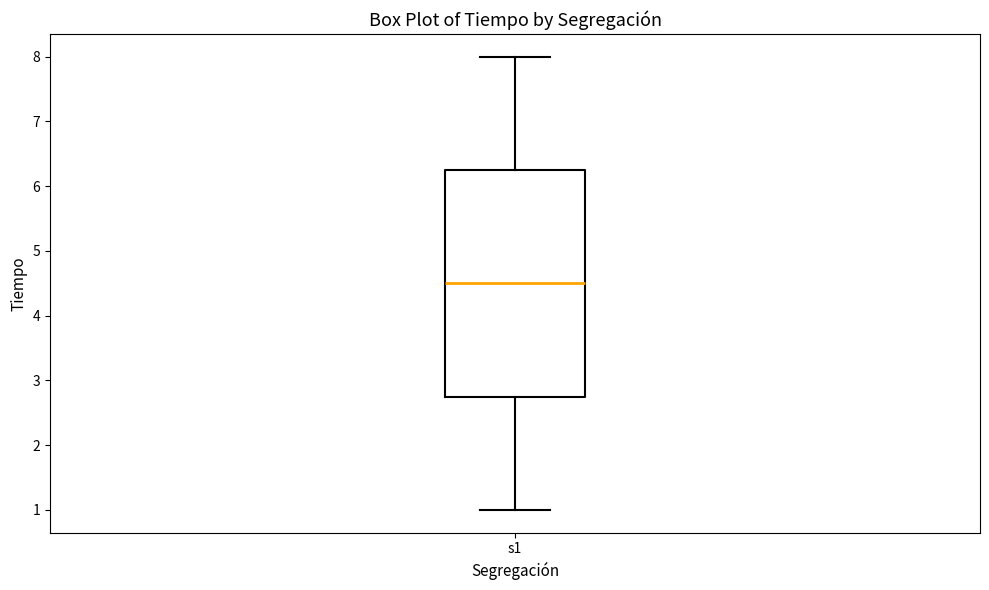

Read this box plot against the y-axis: the position of the median line, the range covered by the box, and the ends of both whiskers. The values are not printed on the chart, so give them approximately, as read against the axis.

median 4.5, box 2.8 to 6.3, whiskers 1.0 to 8.0